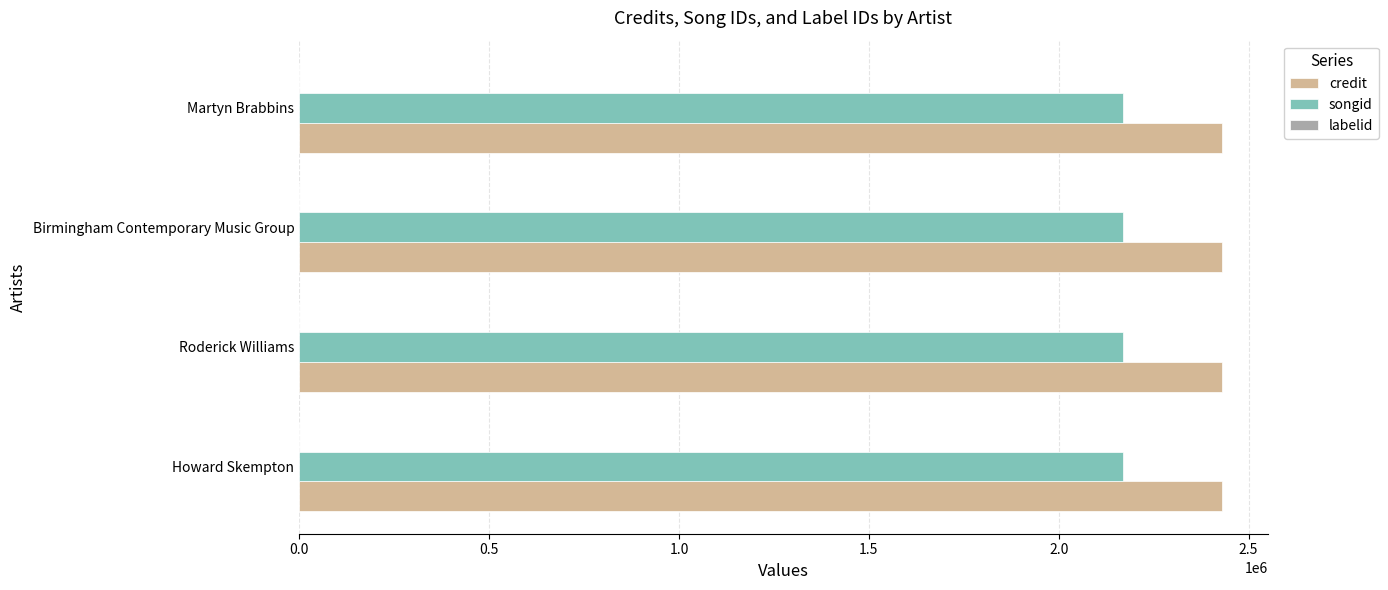

Is the value of songid at Birmingham Contemporary Music Group greater than the value of credit at Martyn Brabbins?

No